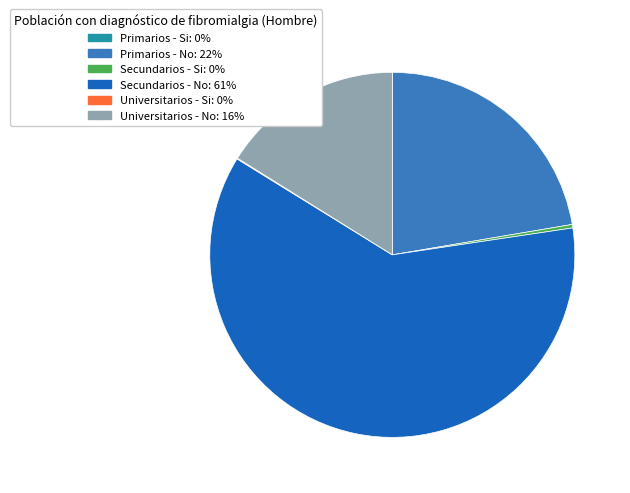

Which slice represents more than half of the pie?

Secundarios - No